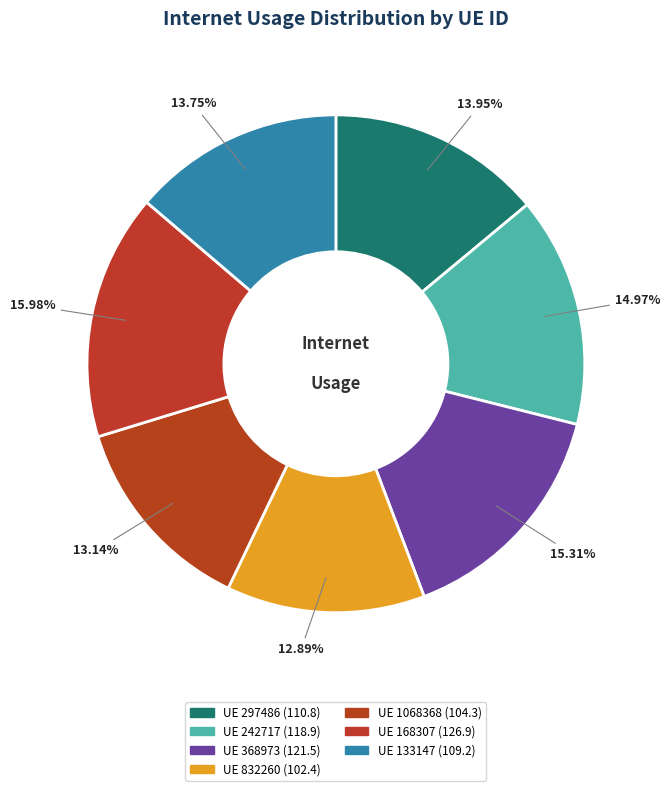

Count the number of slices in the pie.

7